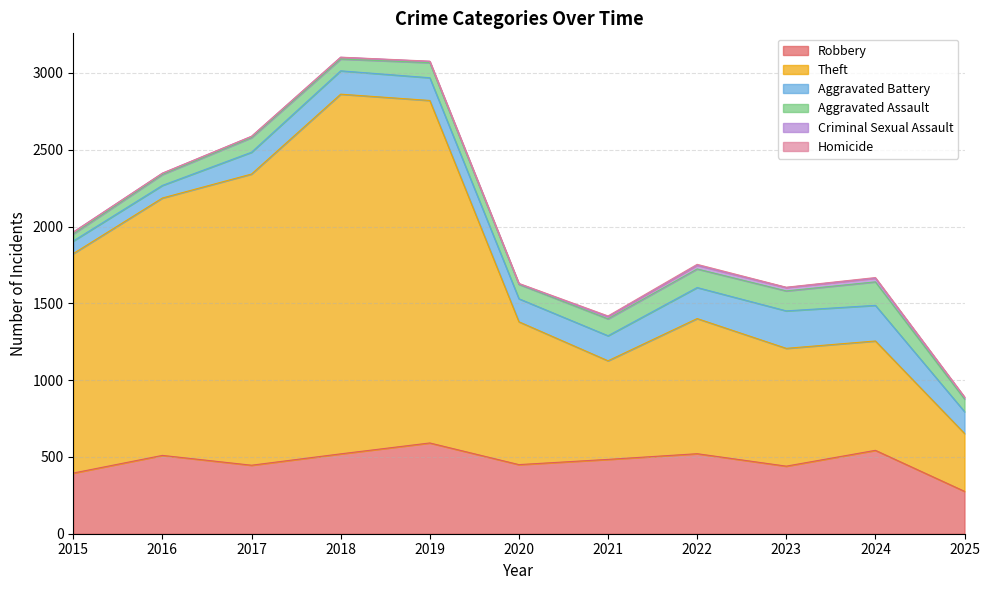

What is the difference between the highest and lowest values at 2017?

1895